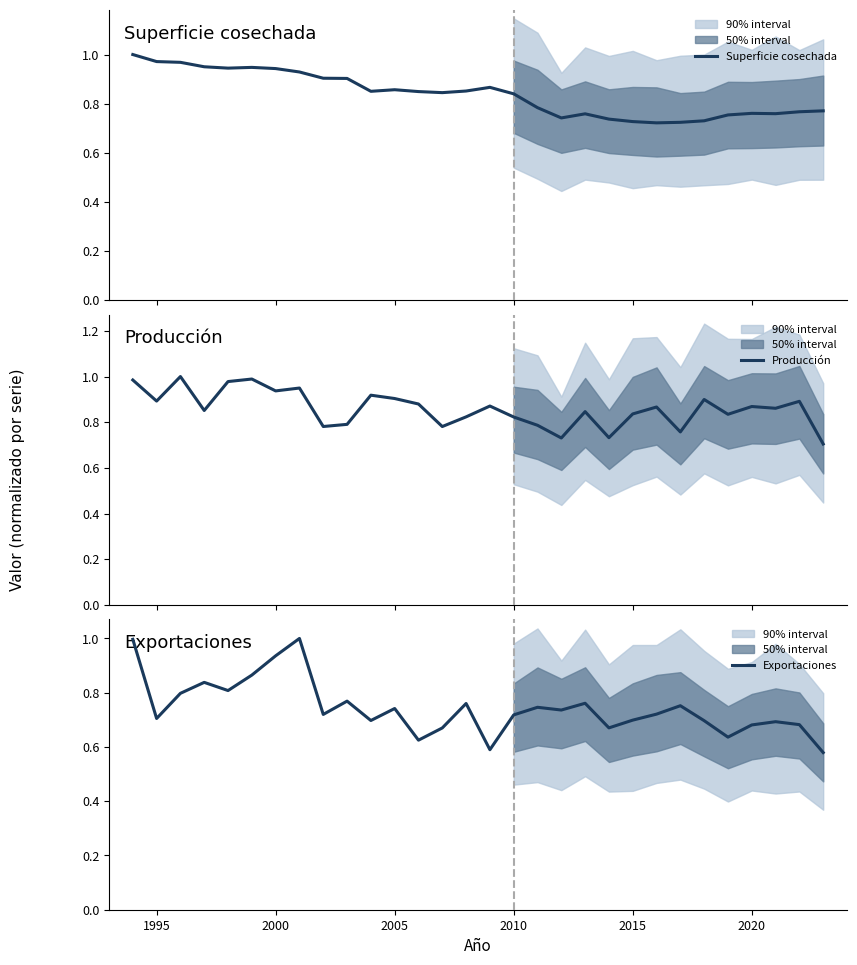

What are all the series names shown in the legend?

Superficie cosechada, Producción, Exportaciones